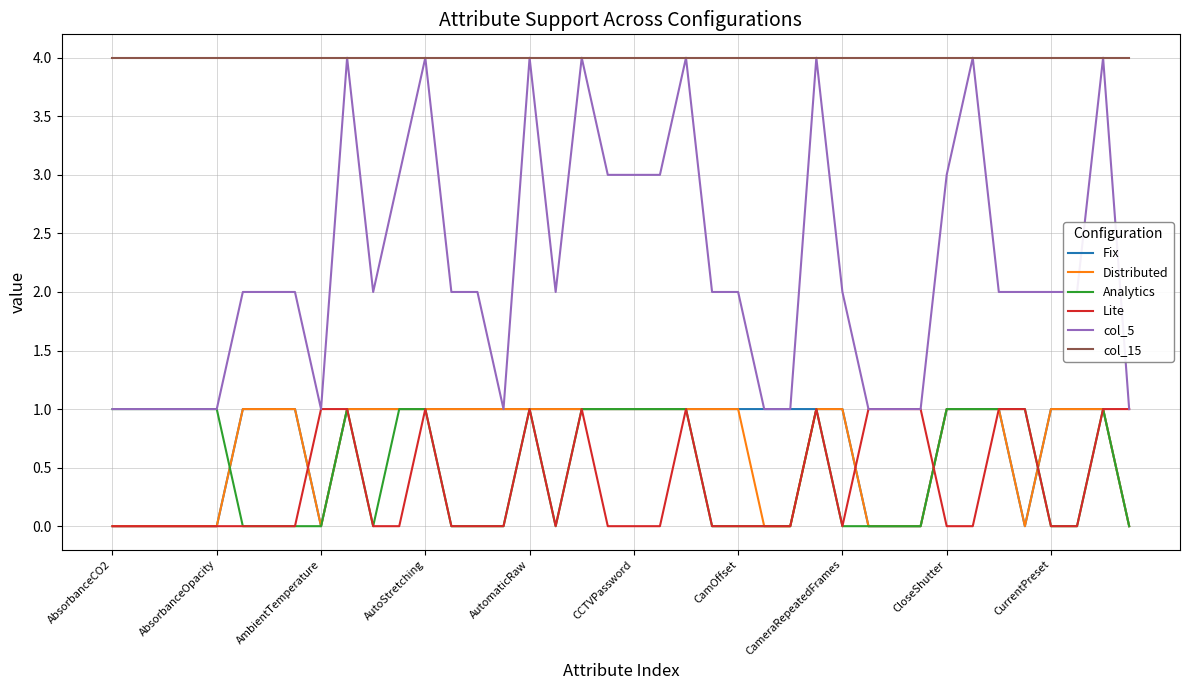

Which series has the widest spread of values?

col_5